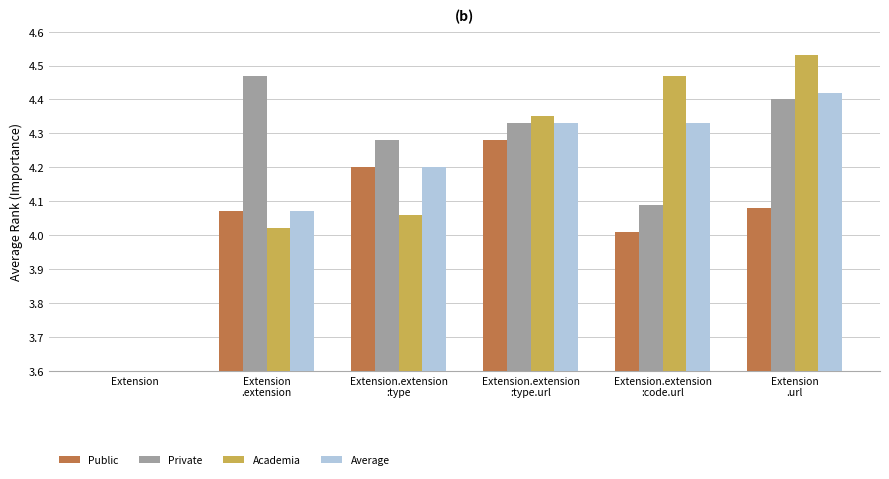

What is the minimum value shown in the chart?

3.6